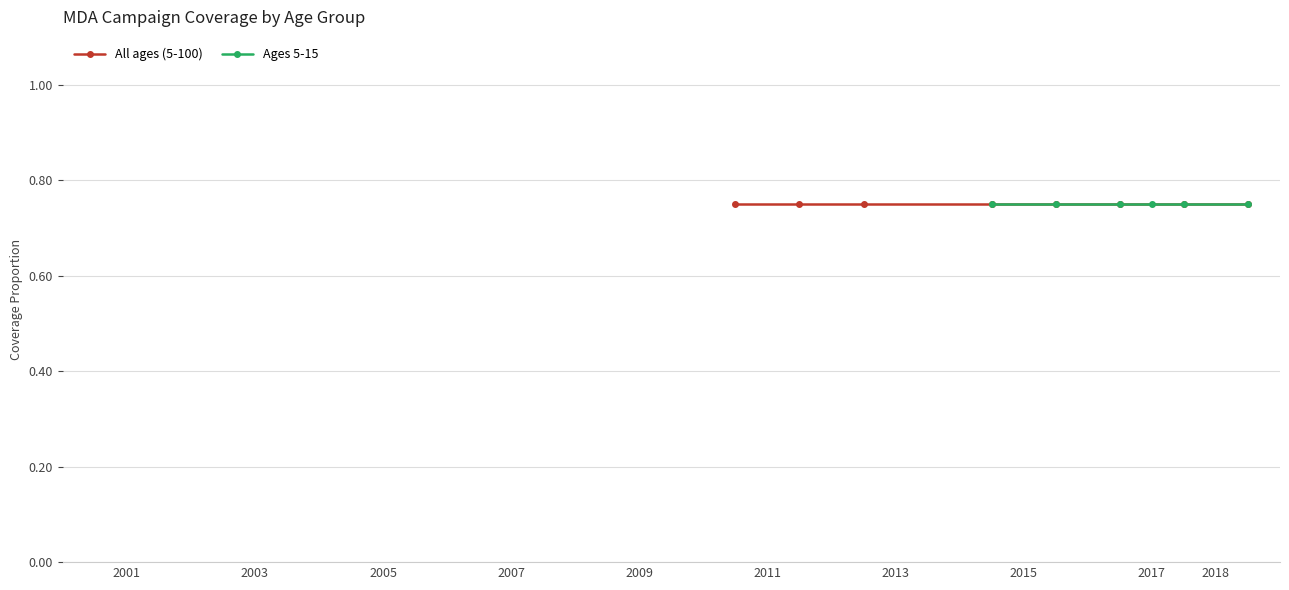

True or false: All ages (5-100) has more than 0 points higher than both neighbors.

False